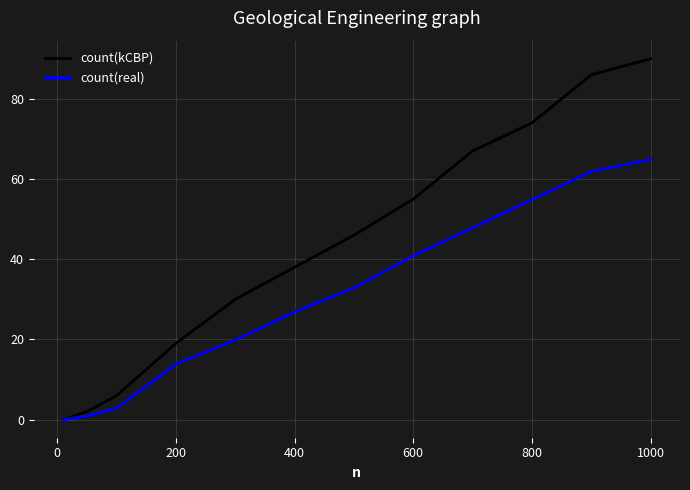

Which series has the largest range (max minus min)?

count(kCBP)